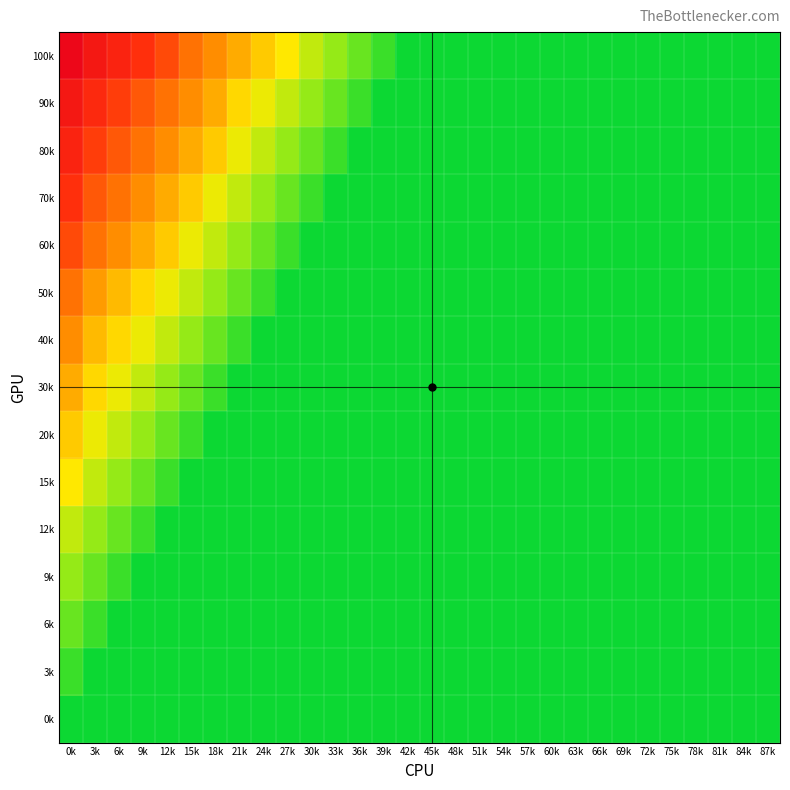

How many data points does each series have?

30